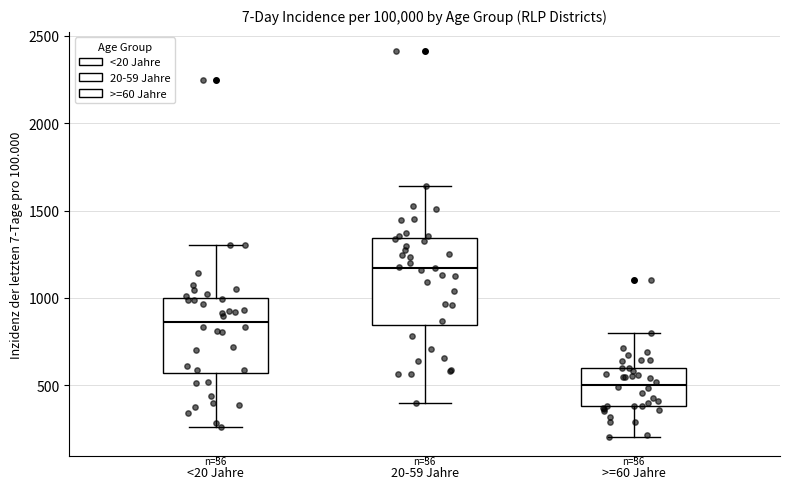

Where does the upper whisker of the box for <20 Jahre end on the y-axis? The values are not printed on the chart, so give them approximately, as read against the axis.

1300